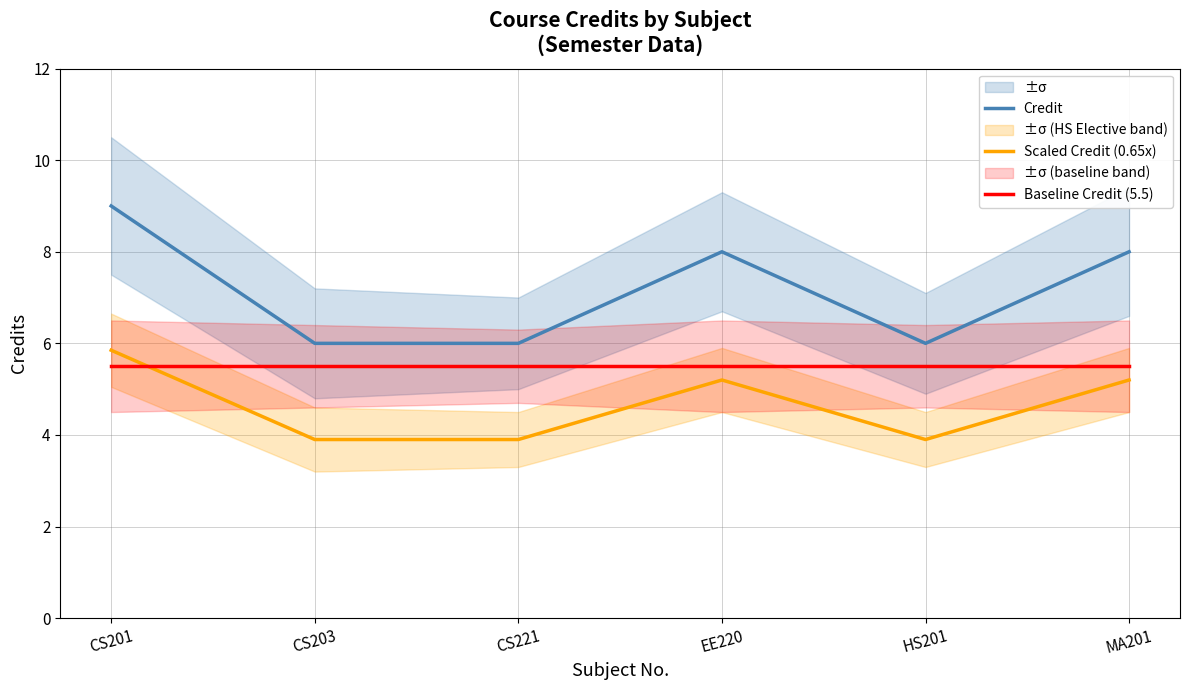

What position from the left is CS221?

3